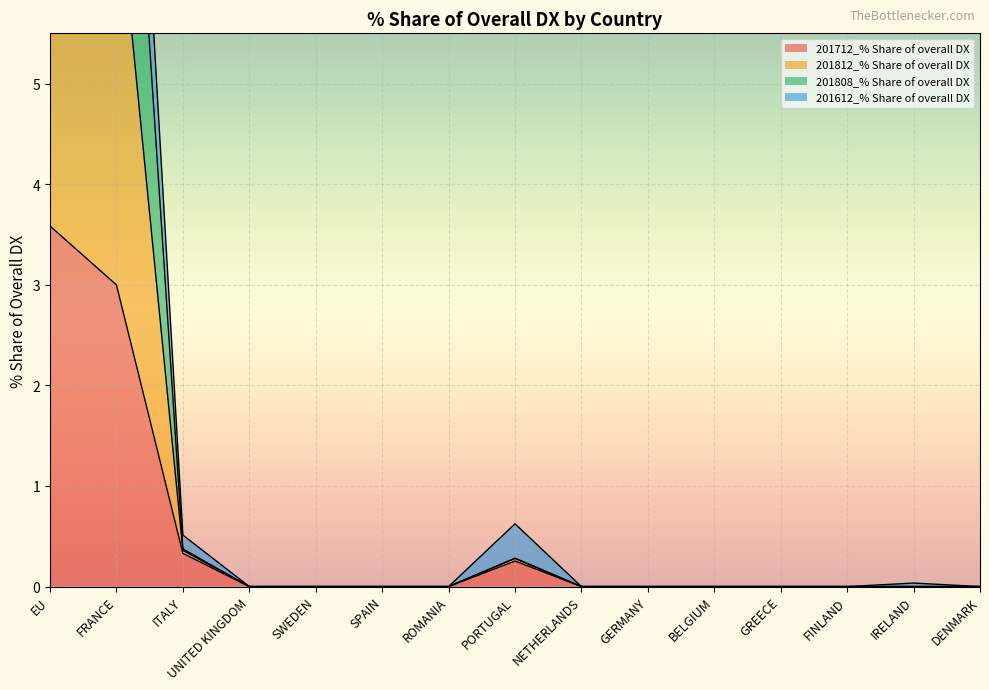

Is it true that 201712_% Share of overall DX equals -1.7 at GREECE?

False